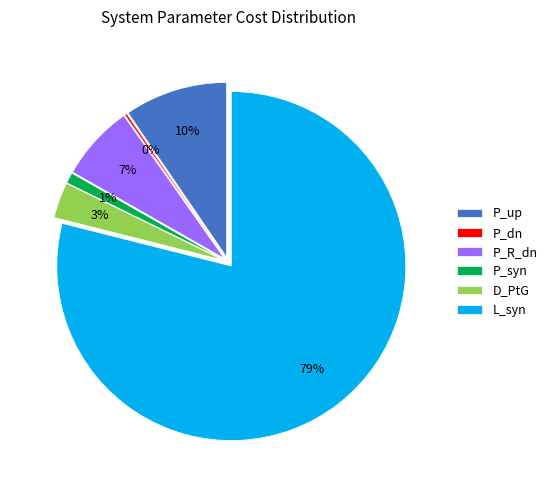

What is the change in value from P_up to P_syn?

-33762.0